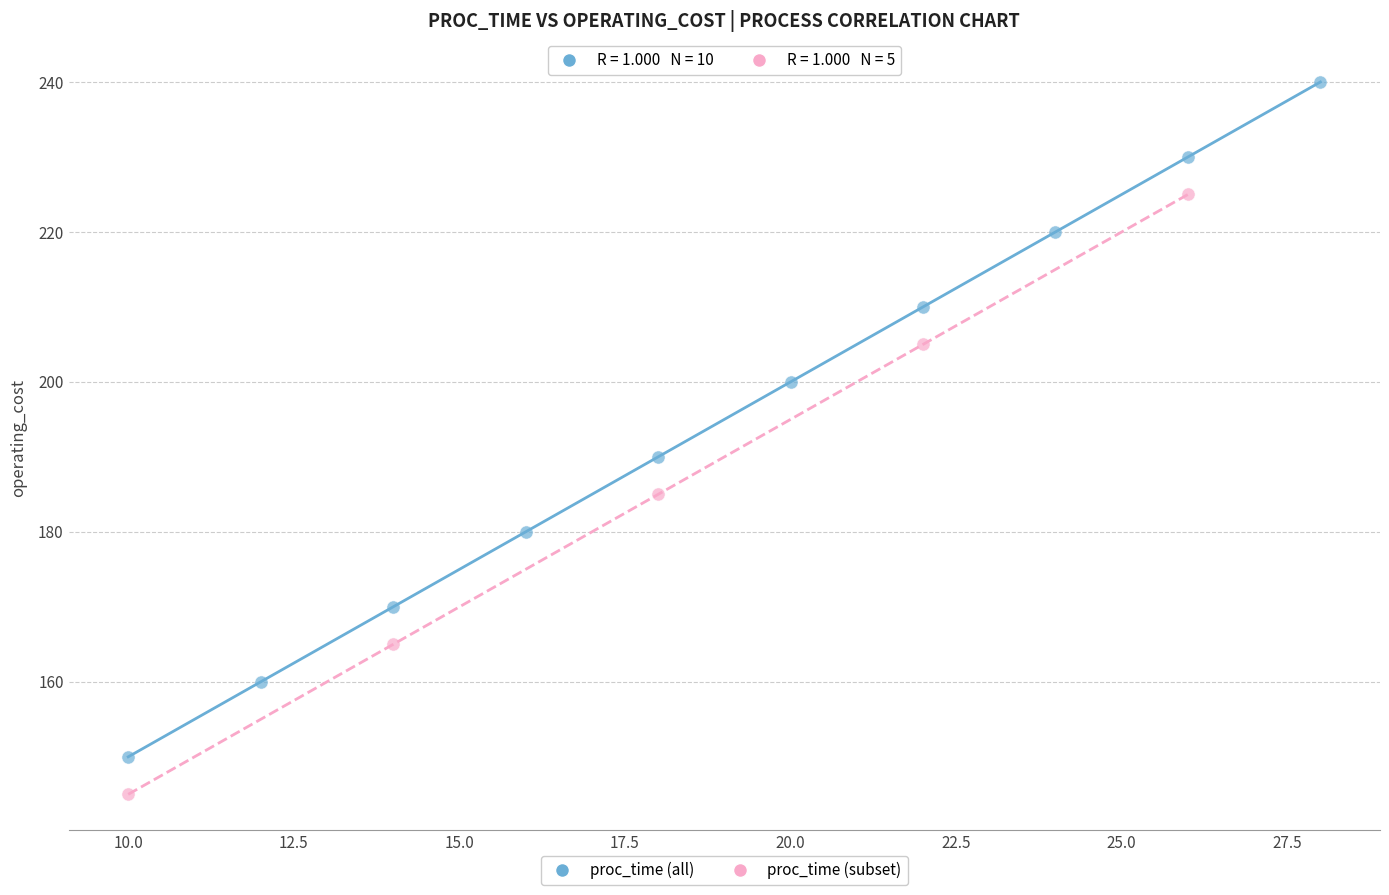

Which series contains the highest Y value?

proc_time (all)